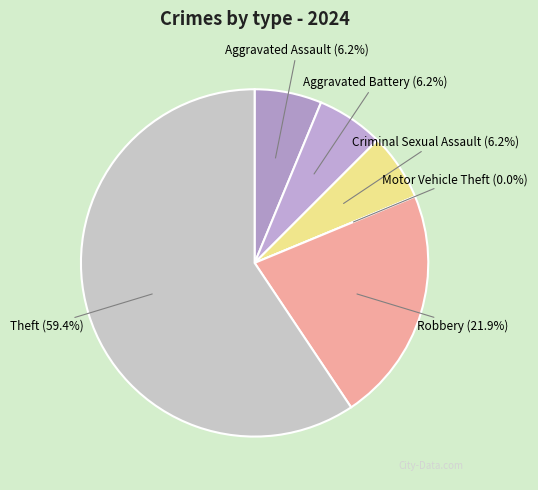

To the nearest percent, what is the combined percentage of Aggravated Battery and Aggravated Assault?

12%